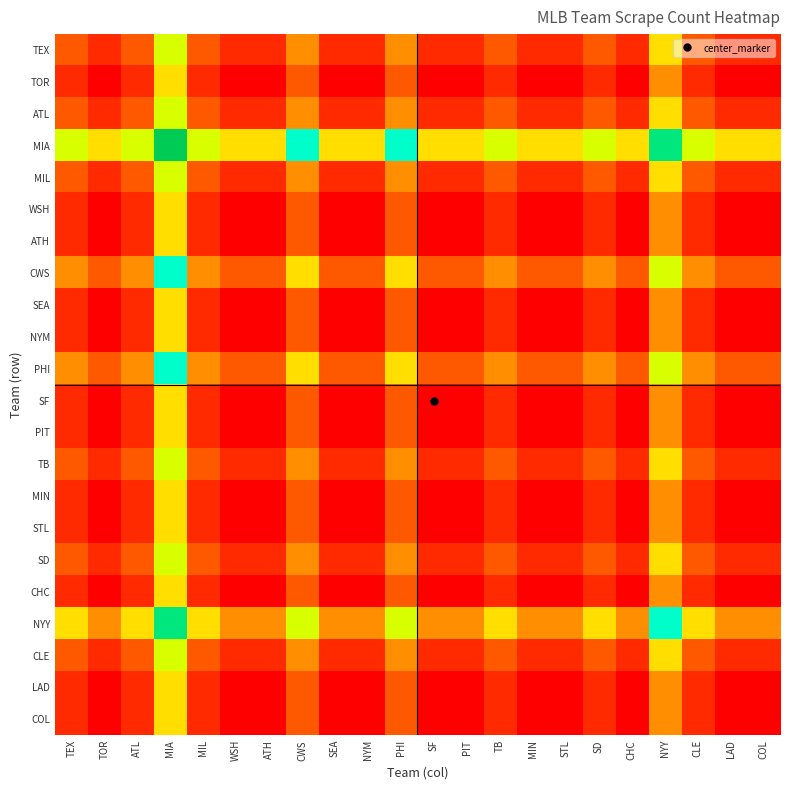

Reading left to right, extract all data points from this chart.

TEX: TEX=2.0	TOR=1.5	ATL=2.0	MIA=3.5	MIL=2.0	WSH=1.5	ATH=1.5	CWS=2.5	SEA=1.5	NYM=1.5	PHI=2.5	SF=1.5	PIT=1.5	TB=2.0	MIN=1.5	STL=1.5	SD=2.0	CHC=1.5	NYY=3.0	CLE=2.0	LAD=1.5	COL=1.5
TOR: TEX=1.5	TOR=1.0	ATL=1.5	MIA=3.0	MIL=1.5	WSH=1.0	ATH=1.0	CWS=2.0	SEA=1.0	NYM=1.0	PHI=2.0	SF=1.0	PIT=1.0	TB=1.5	MIN=1.0	STL=1.0	SD=1.5	CHC=1.0	NYY=2.5	CLE=1.5	LAD=1.0	COL=1.0
ATL: TEX=2.0	TOR=1.5	ATL=2.0	MIA=3.5	MIL=2.0	WSH=1.5	ATH=1.5	CWS=2.5	SEA=1.5	NYM=1.5	PHI=2.5	SF=1.5	PIT=1.5	TB=2.0	MIN=1.5	STL=1.5	SD=2.0	CHC=1.5	NYY=3.0	CLE=2.0	LAD=1.5	COL=1.5
MIA: TEX=3.5	TOR=3.0	ATL=3.5	MIA=5.0	MIL=3.5	WSH=3.0	ATH=3.0	CWS=4.0	SEA=3.0	NYM=3.0	PHI=4.0	SF=3.0	PIT=3.0	TB=3.5	MIN=3.0	STL=3.0	SD=3.5	CHC=3.0	NYY=4.5	CLE=3.5	LAD=3.0	COL=3.0
MIL: TEX=2.0	TOR=1.5	ATL=2.0	MIA=3.5	MIL=2.0	WSH=1.5	ATH=1.5	CWS=2.5	SEA=1.5	NYM=1.5	PHI=2.5	SF=1.5	PIT=1.5	TB=2.0	MIN=1.5	STL=1.5	SD=2.0	CHC=1.5	NYY=3.0	CLE=2.0	LAD=1.5	COL=1.5
WSH: TEX=1.5	TOR=1.0	ATL=1.5	MIA=3.0	MIL=1.5	WSH=1.0	ATH=1.0	CWS=2.0	SEA=1.0	NYM=1.0	PHI=2.0	SF=1.0	PIT=1.0	TB=1.5	MIN=1.0	STL=1.0	SD=1.5	CHC=1.0	NYY=2.5	CLE=1.5	LAD=1.0	COL=1.0
ATH: TEX=1.5	TOR=1.0	ATL=1.5	MIA=3.0	MIL=1.5	WSH=1.0	ATH=1.0	CWS=2.0	SEA=1.0	NYM=1.0	PHI=2.0	SF=1.0	PIT=1.0	TB=1.5	MIN=1.0	STL=1.0	SD=1.5	CHC=1.0	NYY=2.5	CLE=1.5	LAD=1.0	COL=1.0
CWS: TEX=2.5	TOR=2.0	ATL=2.5	MIA=4.0	MIL=2.5	WSH=2.0	ATH=2.0	CWS=3.0	SEA=2.0	NYM=2.0	PHI=3.0	SF=2.0	PIT=2.0	TB=2.5	MIN=2.0	STL=2.0	SD=2.5	CHC=2.0	NYY=3.5	CLE=2.5	LAD=2.0	COL=2.0
SEA: TEX=1.5	TOR=1.0	ATL=1.5	MIA=3.0	MIL=1.5	WSH=1.0	ATH=1.0	CWS=2.0	SEA=1.0	NYM=1.0	PHI=2.0	SF=1.0	PIT=1.0	TB=1.5	MIN=1.0	STL=1.0	SD=1.5	CHC=1.0	NYY=2.5	CLE=1.5	LAD=1.0	COL=1.0
NYM: TEX=1.5	TOR=1.0	ATL=1.5	MIA=3.0	MIL=1.5	WSH=1.0	ATH=1.0	CWS=2.0	SEA=1.0	NYM=1.0	PHI=2.0	SF=1.0	PIT=1.0	TB=1.5	MIN=1.0	STL=1.0	SD=1.5	CHC=1.0	NYY=2.5	CLE=1.5	LAD=1.0	COL=1.0
PHI: TEX=2.5	TOR=2.0	ATL=2.5	MIA=4.0	MIL=2.5	WSH=2.0	ATH=2.0	CWS=3.0	SEA=2.0	NYM=2.0	PHI=3.0	SF=2.0	PIT=2.0	TB=2.5	MIN=2.0	STL=2.0	SD=2.5	CHC=2.0	NYY=3.5	CLE=2.5	LAD=2.0	COL=2.0
SF: TEX=1.5	TOR=1.0	ATL=1.5	MIA=3.0	MIL=1.5	WSH=1.0	ATH=1.0	CWS=2.0	SEA=1.0	NYM=1.0	PHI=2.0	SF=1.0	PIT=1.0	TB=1.5	MIN=1.0	STL=1.0	SD=1.5	CHC=1.0	NYY=2.5	CLE=1.5	LAD=1.0	COL=1.0
PIT: TEX=1.5	TOR=1.0	ATL=1.5	MIA=3.0	MIL=1.5	WSH=1.0	ATH=1.0	CWS=2.0	SEA=1.0	NYM=1.0	PHI=2.0	SF=1.0	PIT=1.0	TB=1.5	MIN=1.0	STL=1.0	SD=1.5	CHC=1.0	NYY=2.5	CLE=1.5	LAD=1.0	COL=1.0
TB: TEX=2.0	TOR=1.5	ATL=2.0	MIA=3.5	MIL=2.0	WSH=1.5	ATH=1.5	CWS=2.5	SEA=1.5	NYM=1.5	PHI=2.5	SF=1.5	PIT=1.5	TB=2.0	MIN=1.5	STL=1.5	SD=2.0	CHC=1.5	NYY=3.0	CLE=2.0	LAD=1.5	COL=1.5
MIN: TEX=1.5	TOR=1.0	ATL=1.5	MIA=3.0	MIL=1.5	WSH=1.0	ATH=1.0	CWS=2.0	SEA=1.0	NYM=1.0	PHI=2.0	SF=1.0	PIT=1.0	TB=1.5	MIN=1.0	STL=1.0	SD=1.5	CHC=1.0	NYY=2.5	CLE=1.5	LAD=1.0	COL=1.0
STL: TEX=1.5	TOR=1.0	ATL=1.5	MIA=3.0	MIL=1.5	WSH=1.0	ATH=1.0	CWS=2.0	SEA=1.0	NYM=1.0	PHI=2.0	SF=1.0	PIT=1.0	TB=1.5	MIN=1.0	STL=1.0	SD=1.5	CHC=1.0	NYY=2.5	CLE=1.5	LAD=1.0	COL=1.0
SD: TEX=2.0	TOR=1.5	ATL=2.0	MIA=3.5	MIL=2.0	WSH=1.5	ATH=1.5	CWS=2.5	SEA=1.5	NYM=1.5	PHI=2.5	SF=1.5	PIT=1.5	TB=2.0	MIN=1.5	STL=1.5	SD=2.0	CHC=1.5	NYY=3.0	CLE=2.0	LAD=1.5	COL=1.5
CHC: TEX=1.5	TOR=1.0	ATL=1.5	MIA=3.0	MIL=1.5	WSH=1.0	ATH=1.0	CWS=2.0	SEA=1.0	NYM=1.0	PHI=2.0	SF=1.0	PIT=1.0	TB=1.5	MIN=1.0	STL=1.0	SD=1.5	CHC=1.0	NYY=2.5	CLE=1.5	LAD=1.0	COL=1.0
NYY: TEX=3.0	TOR=2.5	ATL=3.0	MIA=4.5	MIL=3.0	WSH=2.5	ATH=2.5	CWS=3.5	SEA=2.5	NYM=2.5	PHI=3.5	SF=2.5	PIT=2.5	TB=3.0	MIN=2.5	STL=2.5	SD=3.0	CHC=2.5	NYY=4.0	CLE=3.0	LAD=2.5	COL=2.5
CLE: TEX=2.0	TOR=1.5	ATL=2.0	MIA=3.5	MIL=2.0	WSH=1.5	ATH=1.5	CWS=2.5	SEA=1.5	NYM=1.5	PHI=2.5	SF=1.5	PIT=1.5	TB=2.0	MIN=1.5	STL=1.5	SD=2.0	CHC=1.5	NYY=3.0	CLE=2.0	LAD=1.5	COL=1.5
LAD: TEX=1.5	TOR=1.0	ATL=1.5	MIA=3.0	MIL=1.5	WSH=1.0	ATH=1.0	CWS=2.0	SEA=1.0	NYM=1.0	PHI=2.0	SF=1.0	PIT=1.0	TB=1.5	MIN=1.0	STL=1.0	SD=1.5	CHC=1.0	NYY=2.5	CLE=1.5	LAD=1.0	COL=1.0
COL: TEX=1.5	TOR=1.0	ATL=1.5	MIA=3.0	MIL=1.5	WSH=1.0	ATH=1.0	CWS=2.0	SEA=1.0	NYM=1.0	PHI=2.0	SF=1.0	PIT=1.0	TB=1.5	MIN=1.0	STL=1.0	SD=1.5	CHC=1.0	NYY=2.5	CLE=1.5	LAD=1.0	COL=1.0